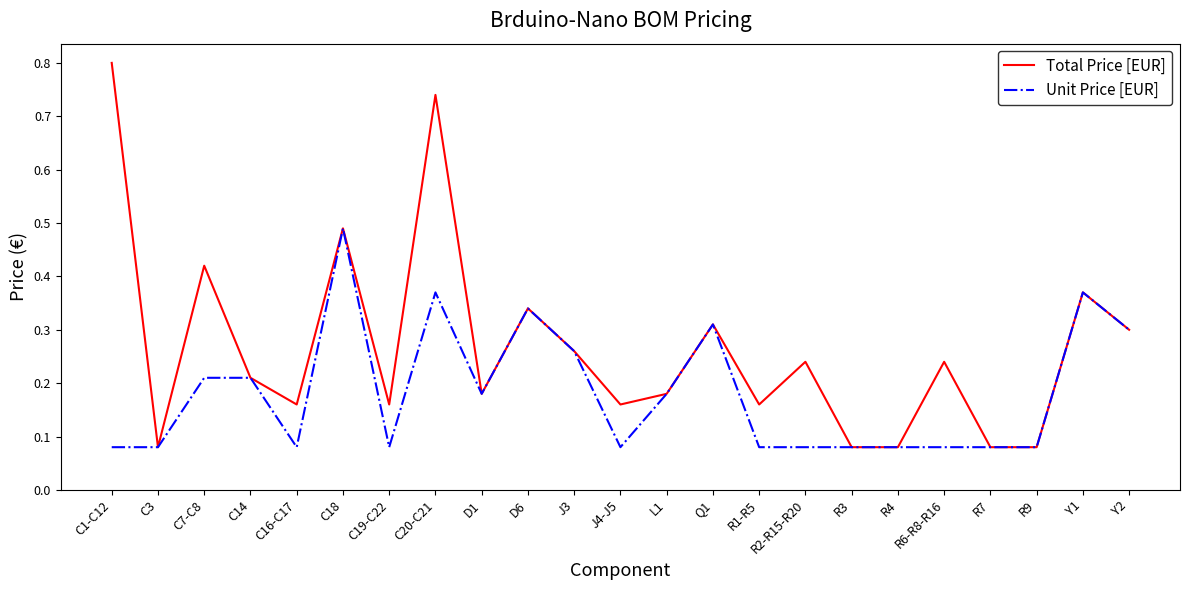

Which series has the largest range (max minus min)?

Total Price [EUR]